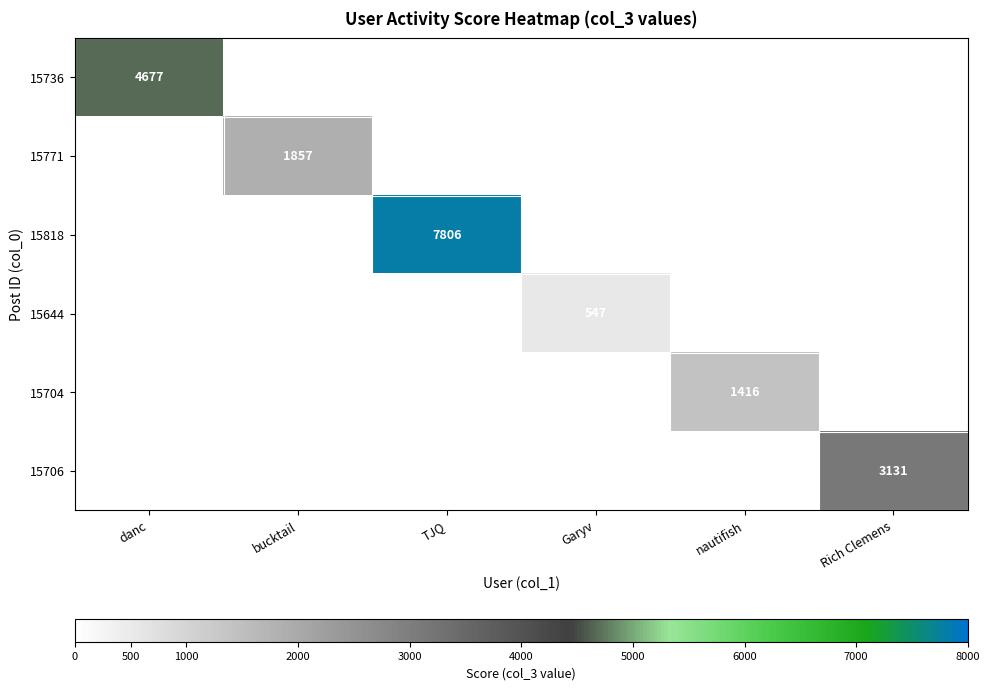

The value of 15704 at nautifish is 1416. True or false?

True